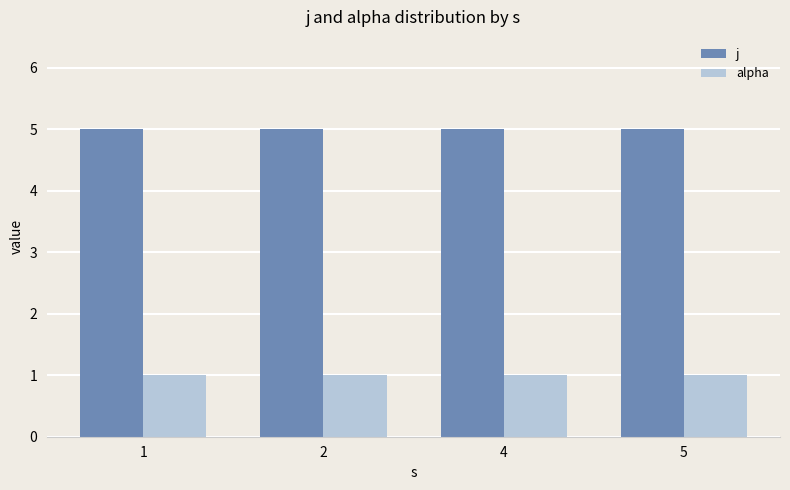

What is the sum of all alpha values?

4